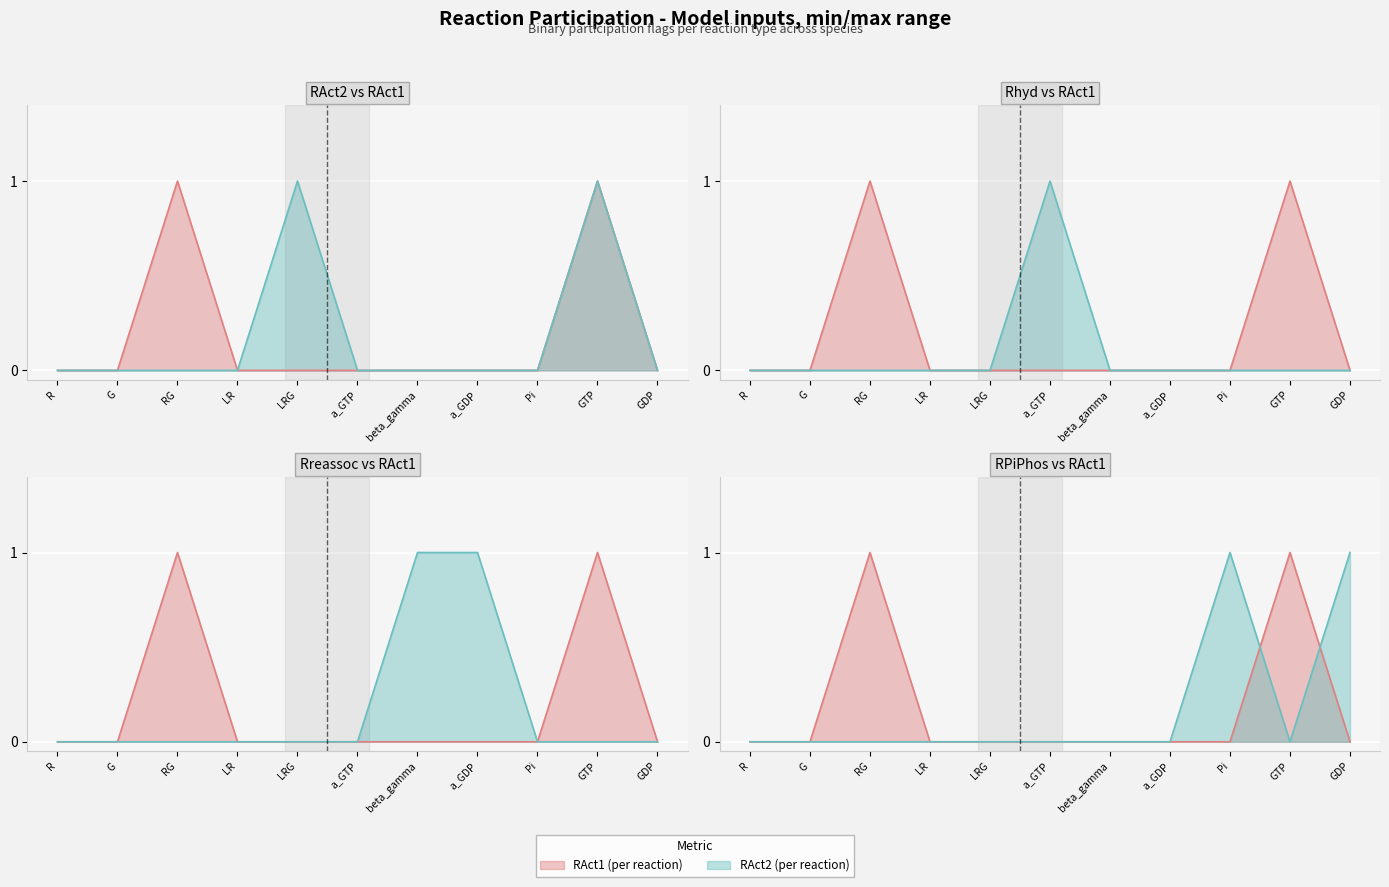

Reading left to right, extract all data points from this chart.

RAct2: 0	0	0	0	1	0	0	0	0	1	0
Rhyd: 0	0	0	0	0	1	0	0	0	0	0
Rreassoc: 0	0	0	0	0	0	1	1	0	0	0
RPiPhos: 0	0	0	0	0	0	0	0	1	0	1